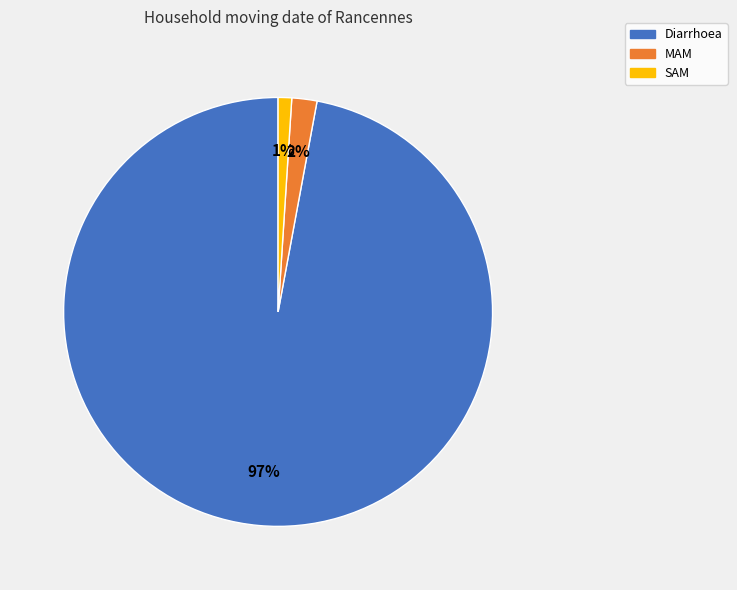

Count the number of slices in the pie.

3